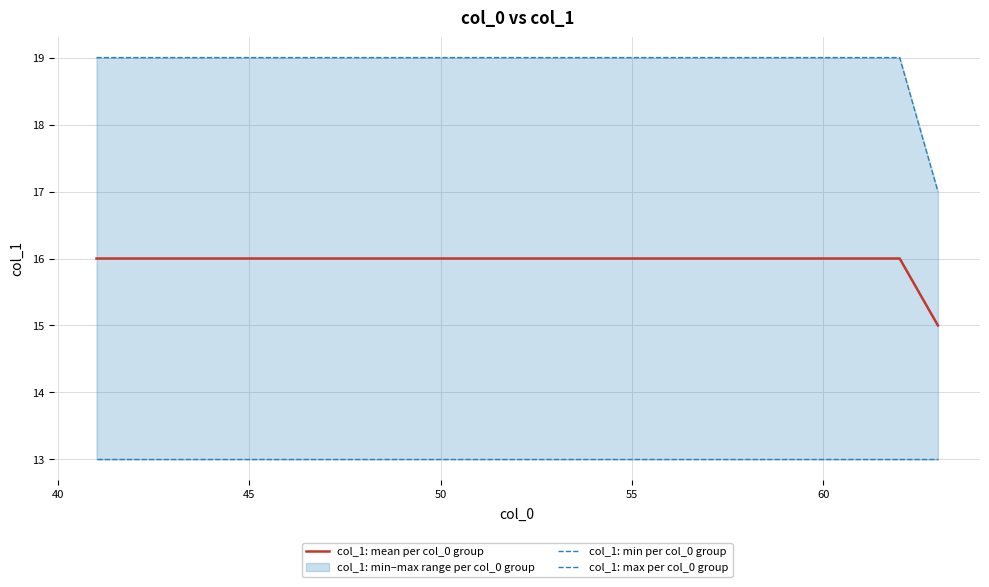

What is the minimum value for col_1: mean per col_0 group?

15